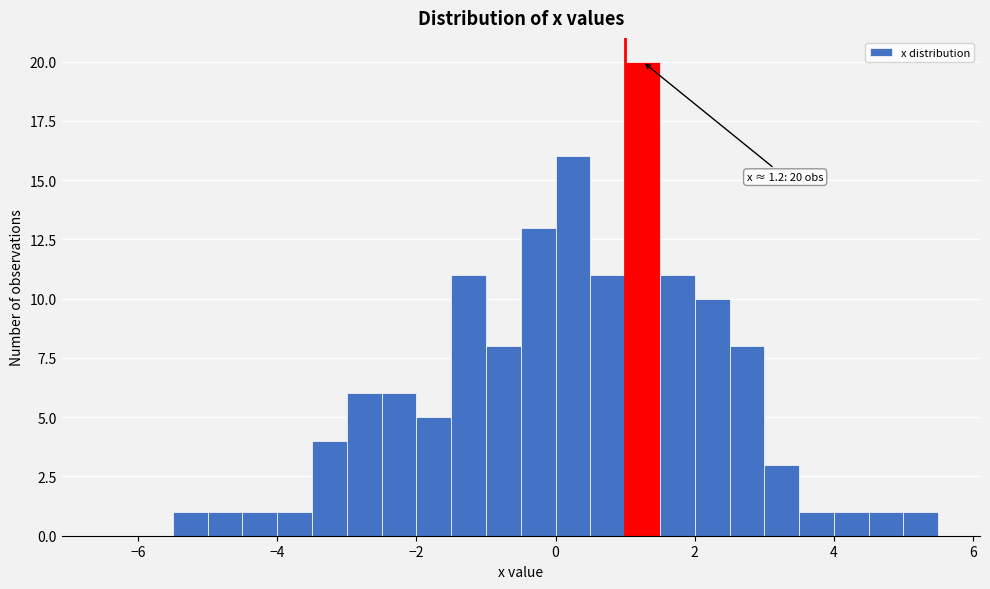

Read against the x-axis, roughly where is the centre of the tallest bar?

1.2